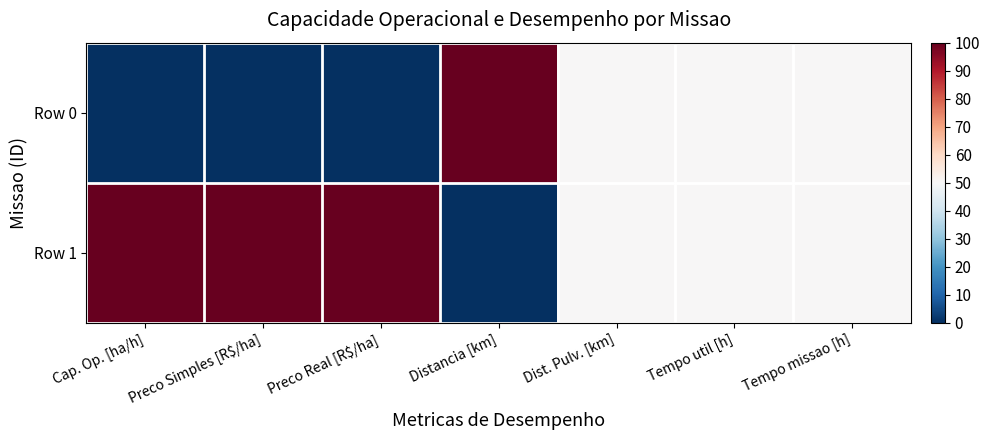

Reading left to right, extract all data points from this chart.

Row 0: Cap. Op. [ha/h]=0	Preco Simples [R$/ha]=0	Preco Real [R$/ha]=0	Distancia [km]=100	Dist. Pulv. [km]=50	Tempo util [h]=50	Tempo missao [h]=50
Row 1: Cap. Op. [ha/h]=100	Preco Simples [R$/ha]=100	Preco Real [R$/ha]=100	Distancia [km]=0	Dist. Pulv. [km]=50	Tempo util [h]=50	Tempo missao [h]=50